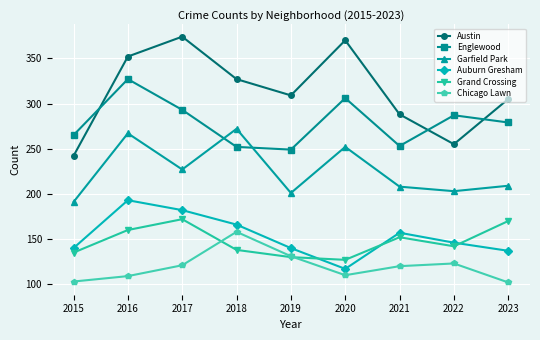

How many data points does each series have?

9